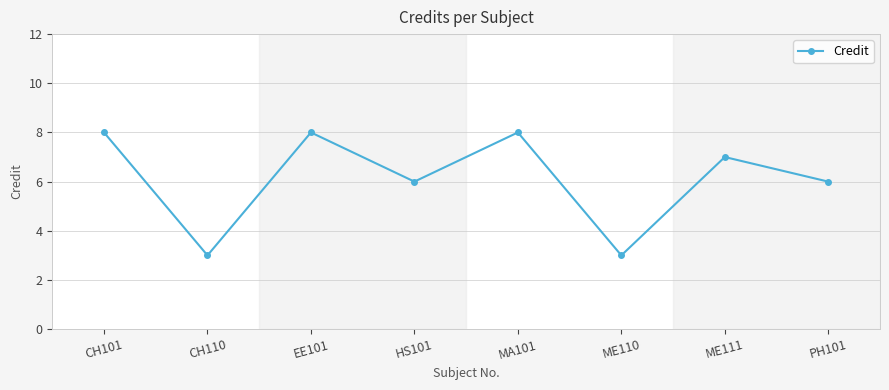

What is the greatest value displayed?

8